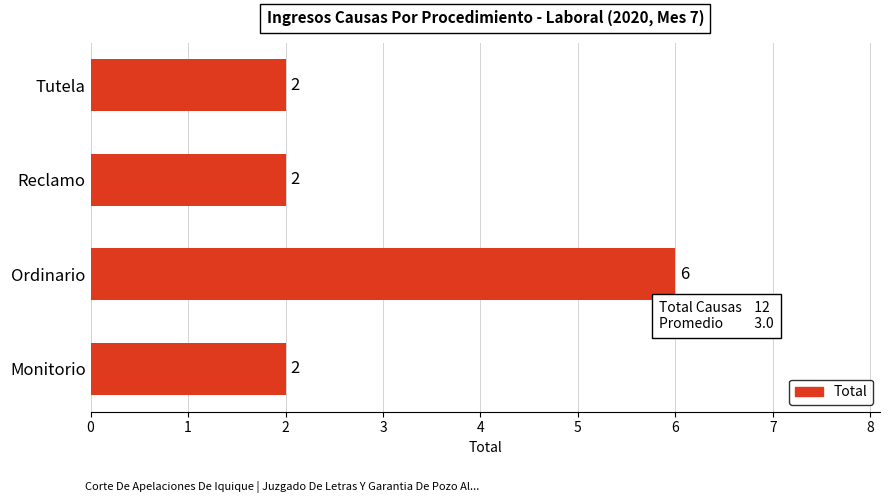

How many data points are above 2?

1